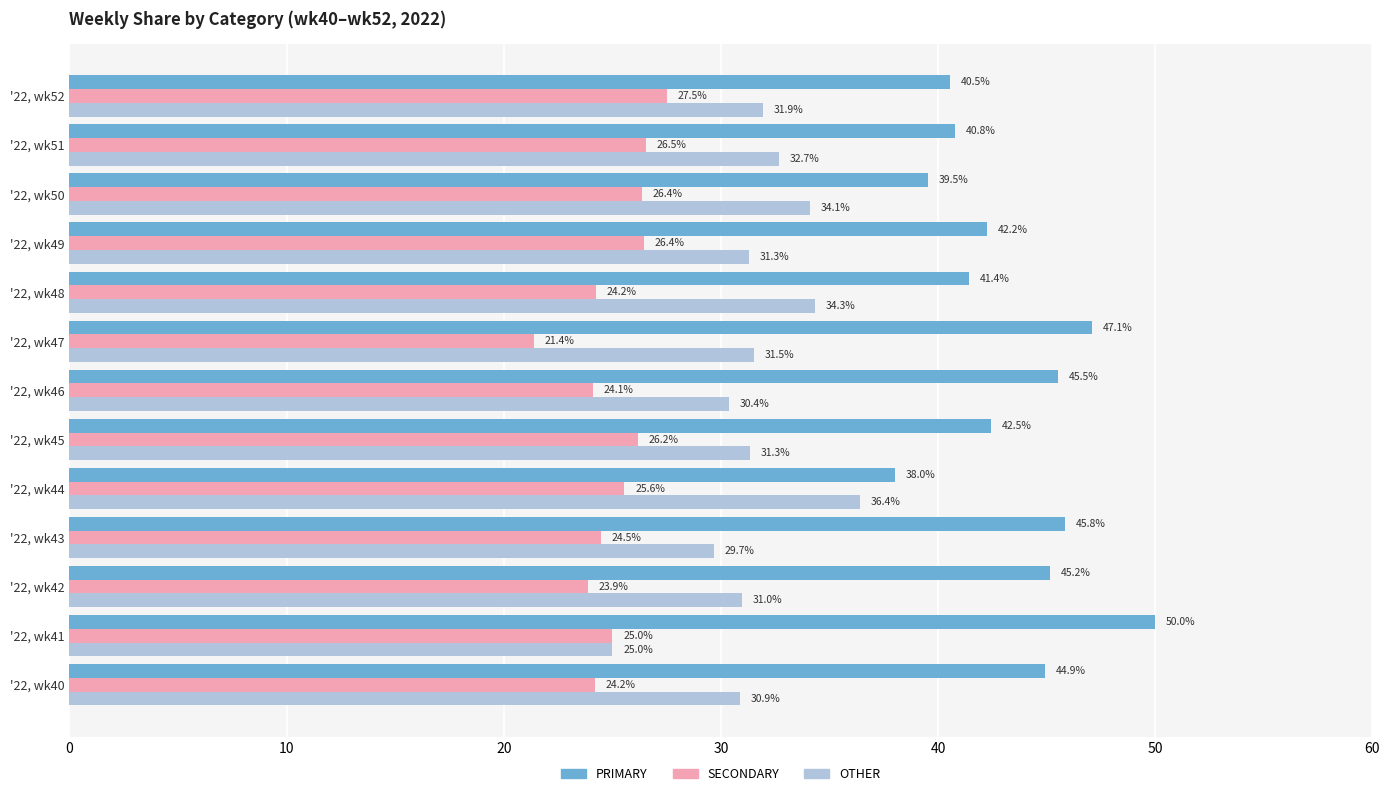

Count the number of data series in this chart.

3